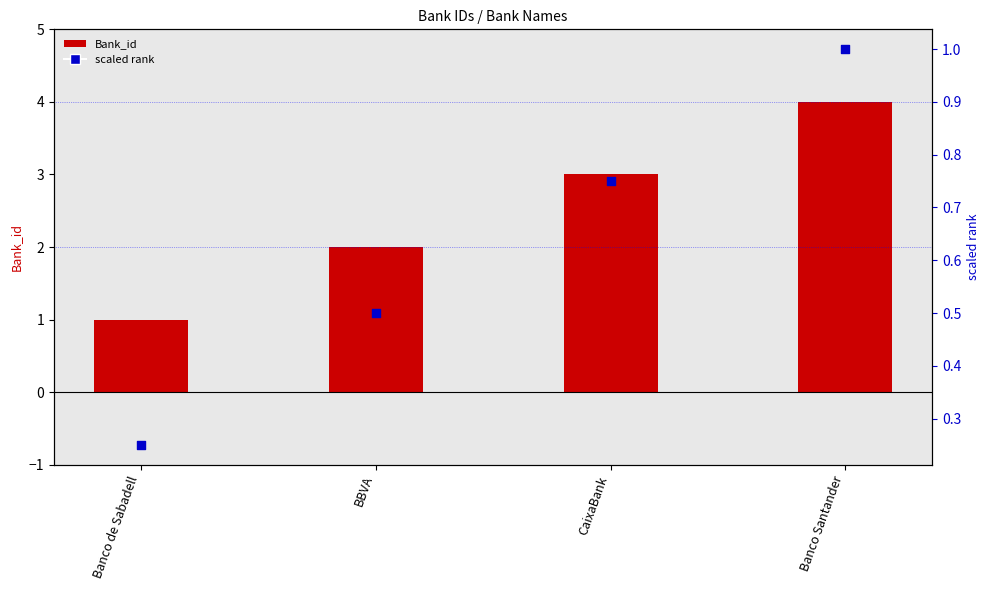

Is the value of Bank_id at BBVA greater than the value of scaled rank at CaixaBank?

Yes